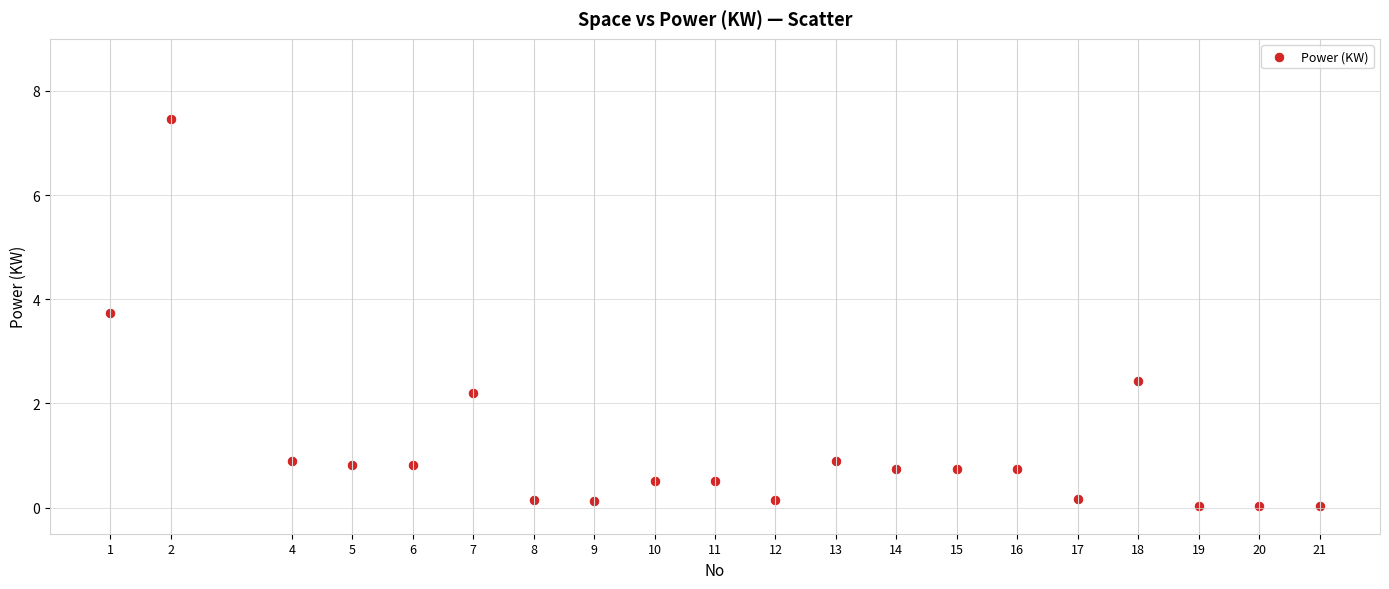

What is the range of X values (max minus min)?

20.0